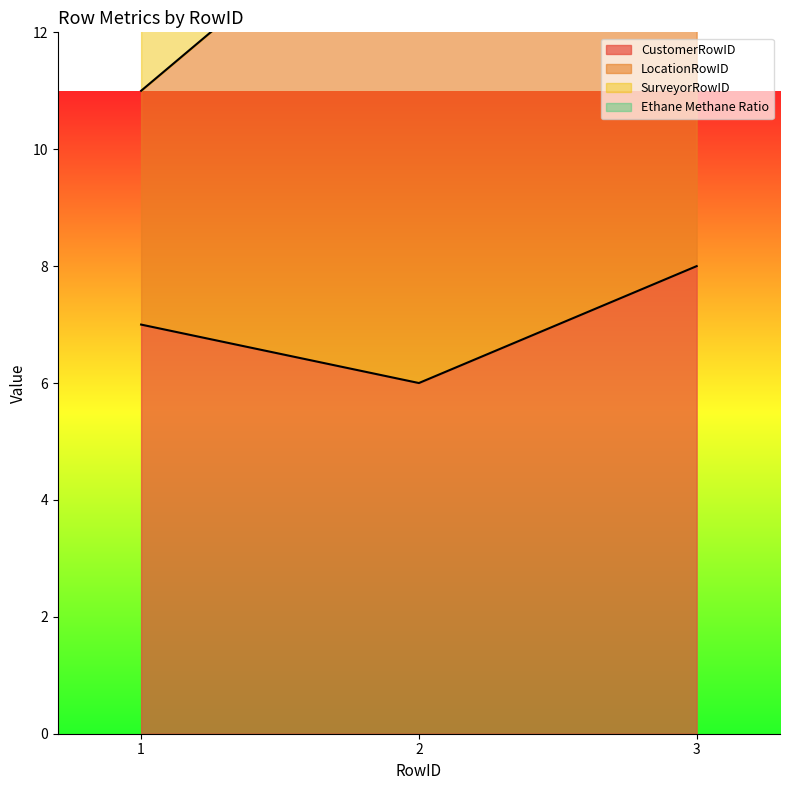

What is the difference between the maximum and second lowest values in the LocationRowID series?

4